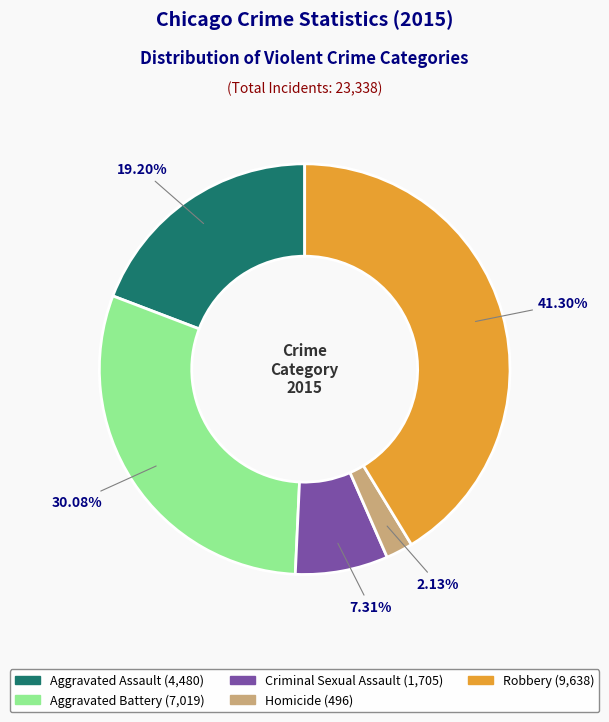

True or false: Aggravated Assault accounts for 12% of the total.

False